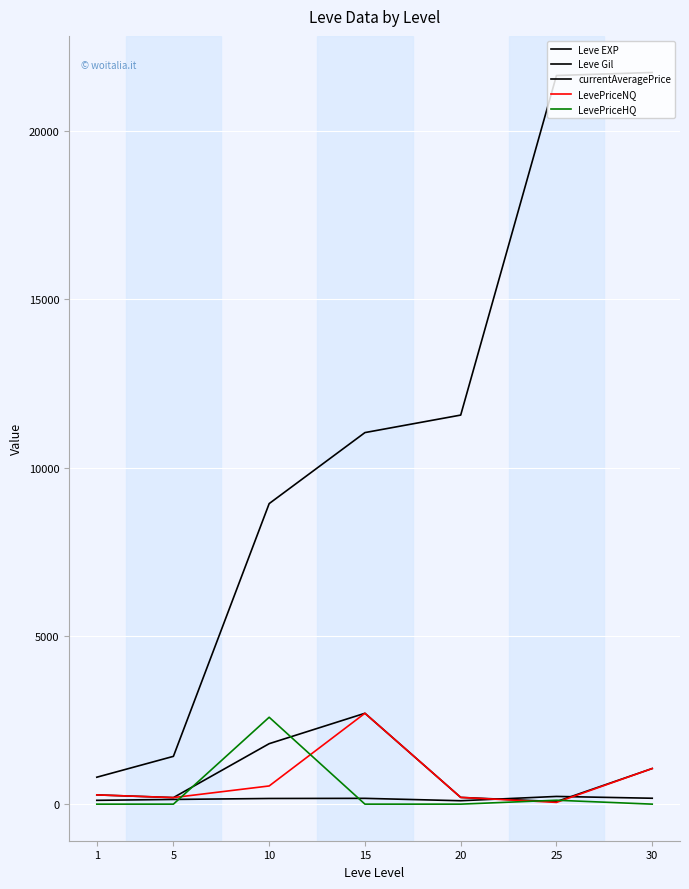

How many lines are shown in the chart?

5